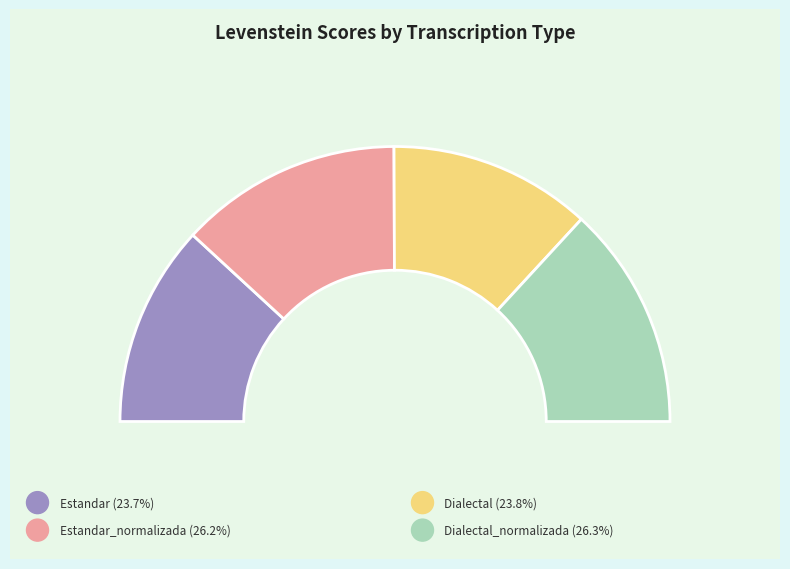

To the nearest percent, what percentage of the pie is Estandar?

24%